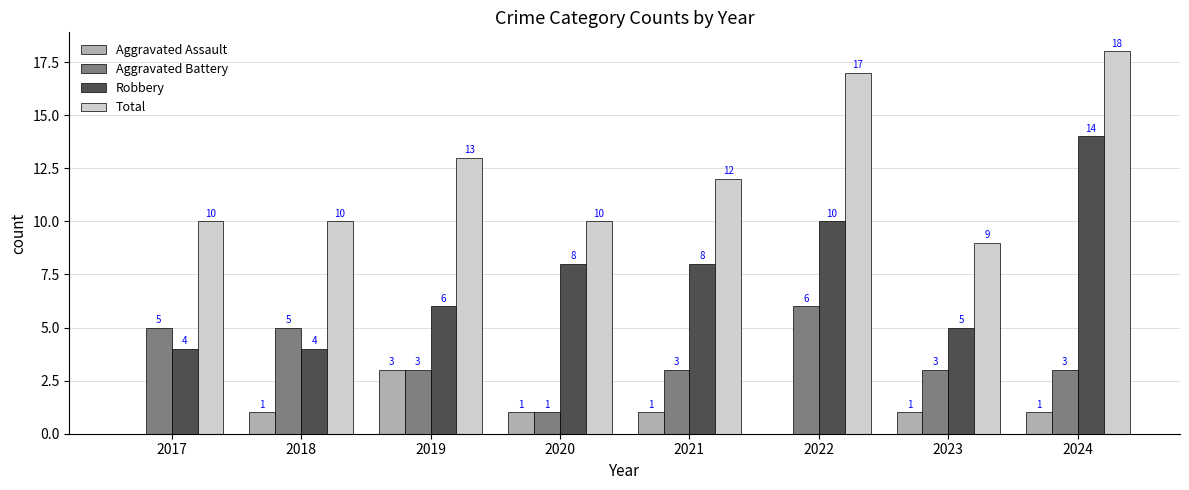

Which series has the largest total across all categories?

Total